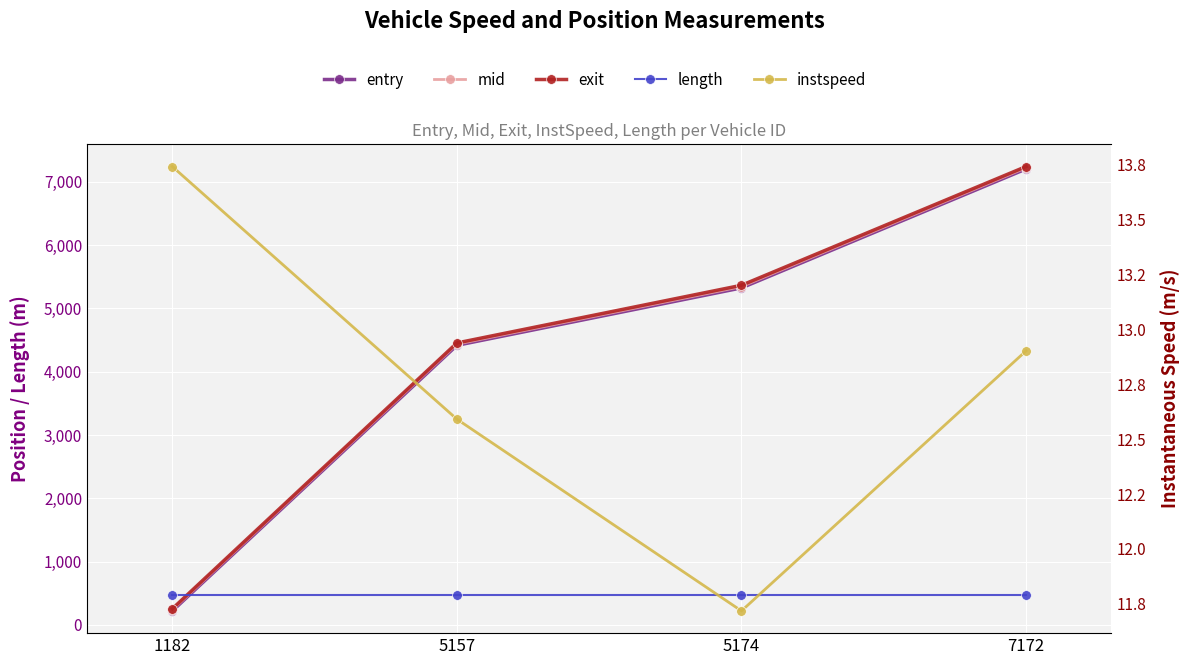

At which label does mid reach its peak?

7172